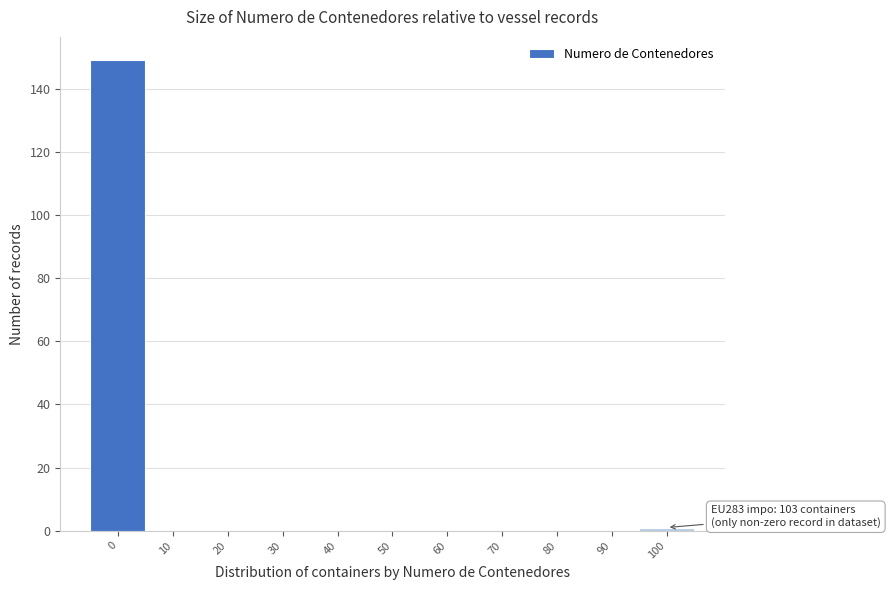

Reading left to right, list all the values displayed in this chart.

0=149	10=0	20=0	30=0	40=0	50=0	60=0	70=0	80=0	90=0	100=1